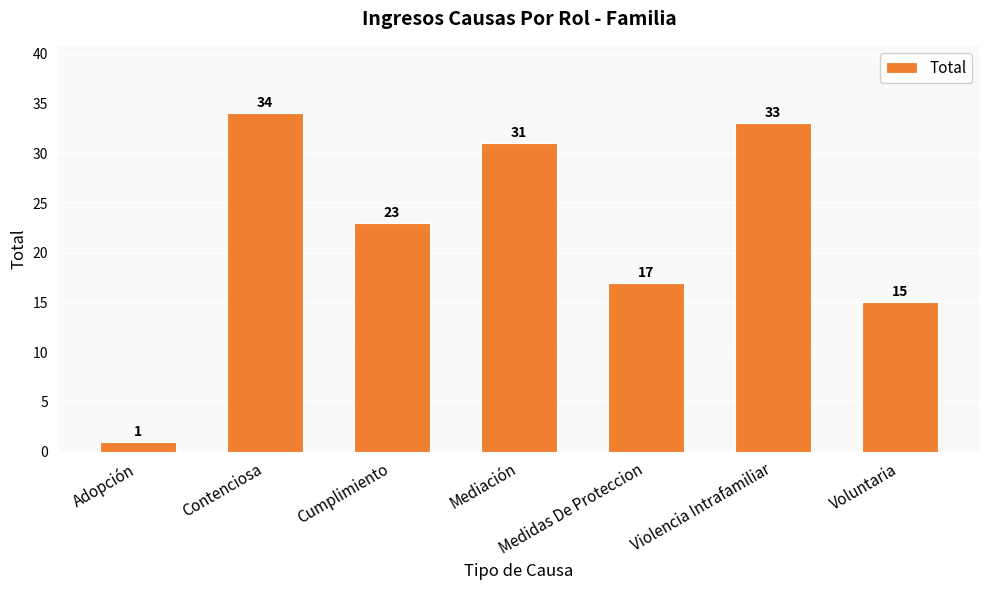

Are the bars grouped side by side (vs. stacked)?

No